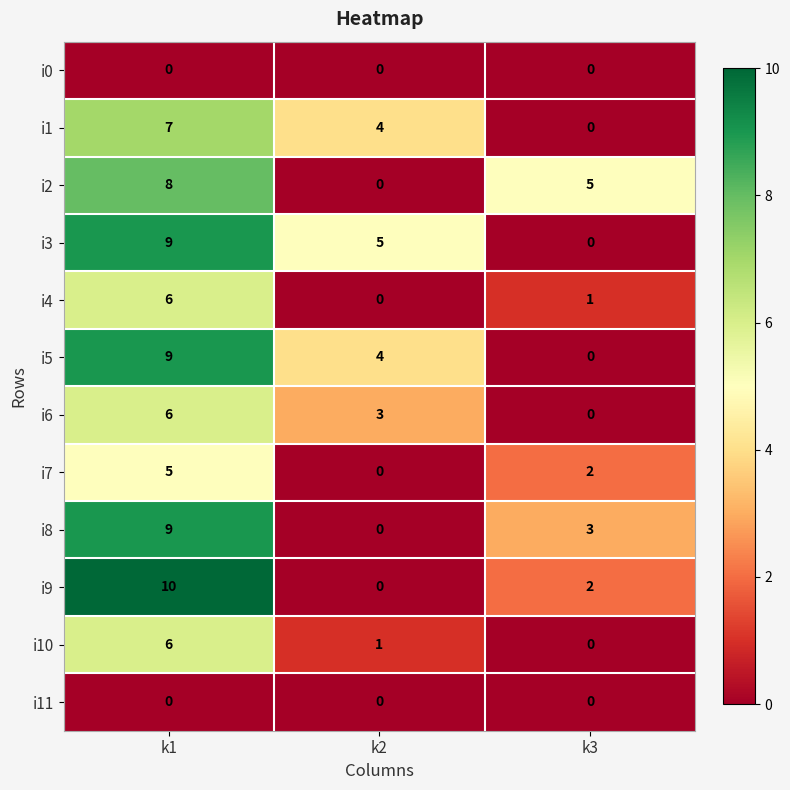

At how many categories does at least one series exceed 6?

1